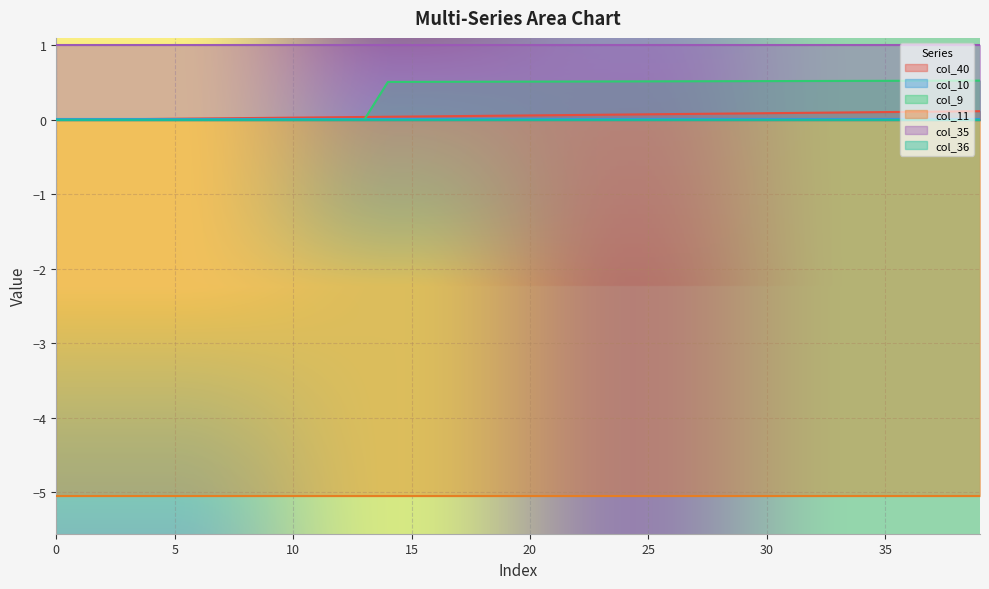

What is the difference between the second highest and second lowest values in the col_40 series?

0.1